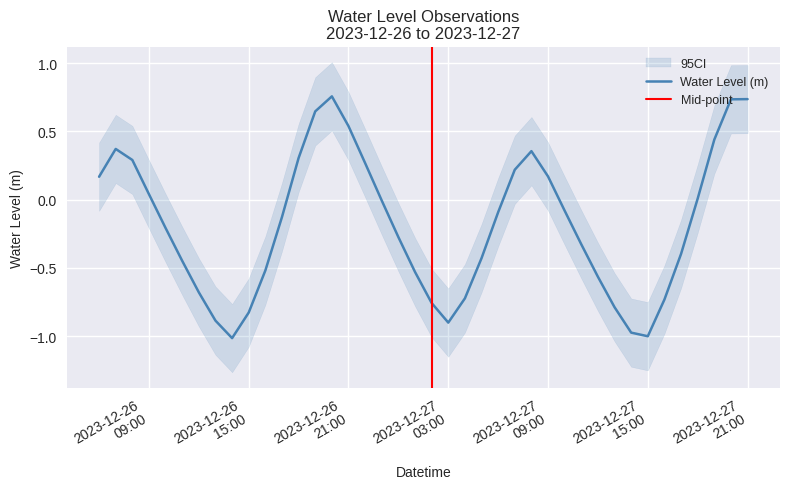

The chart shows a value of -0.5 at 2023-12-26 16:00:00. True or false?

True